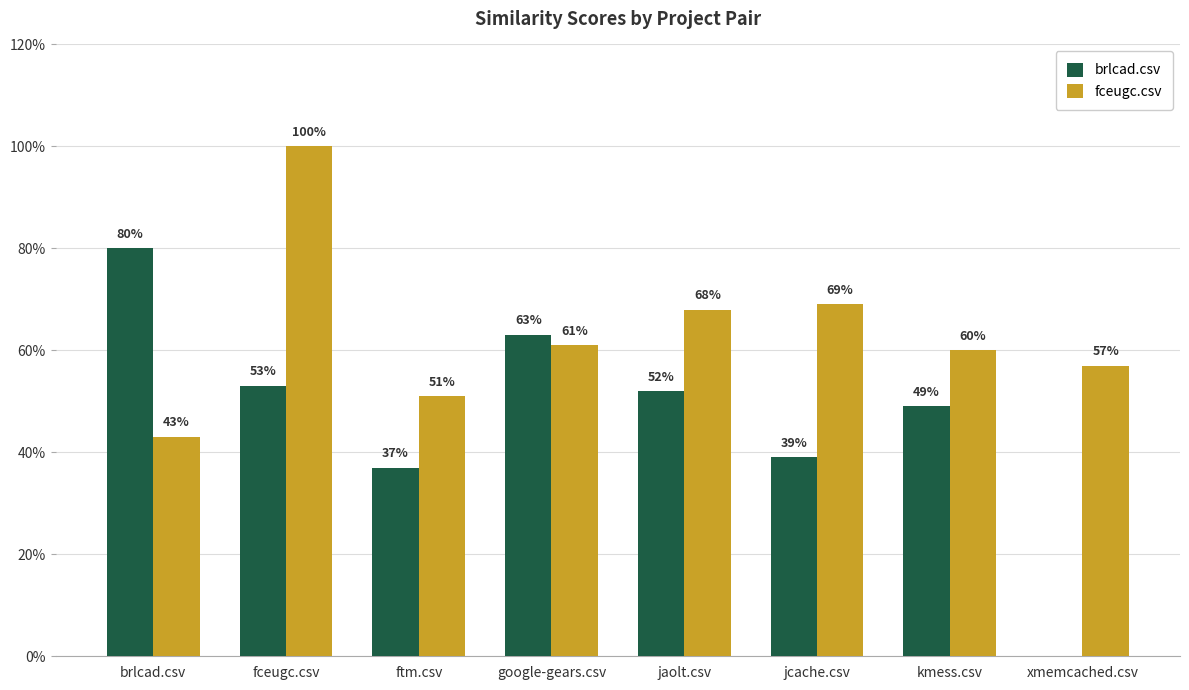

What are all the series names shown in the legend?

brlcad.csv, fceugc.csv